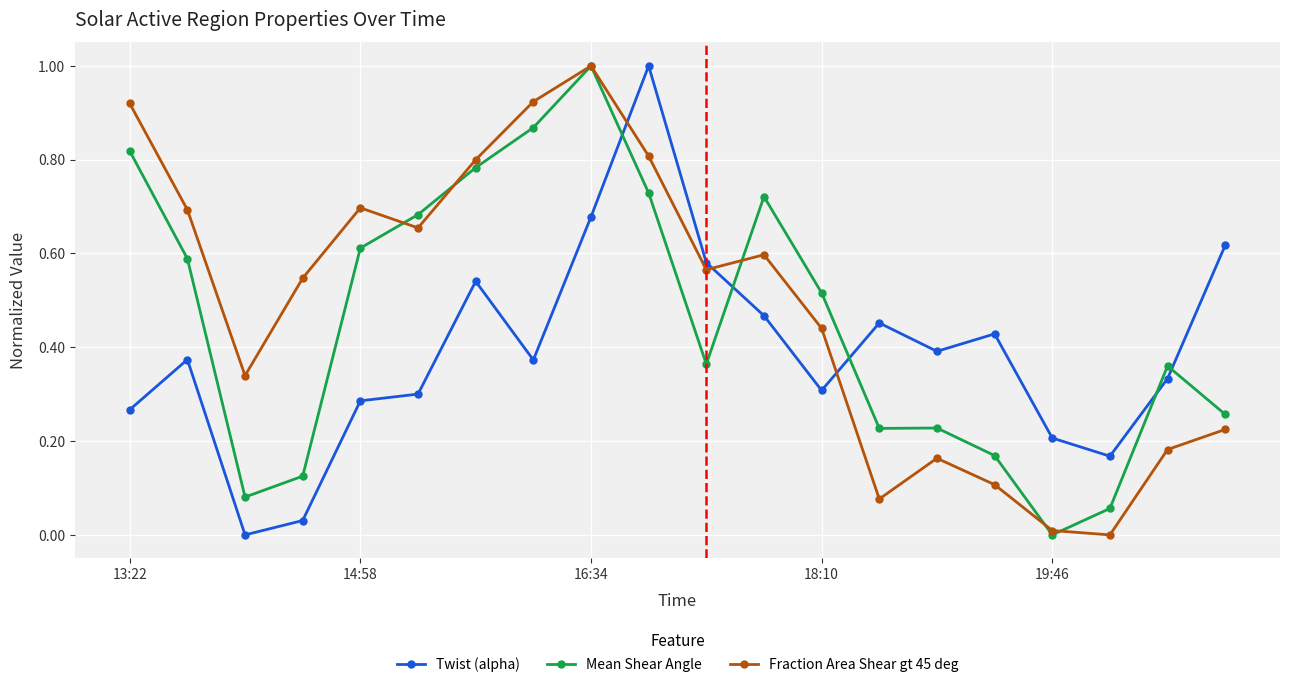

How many times do Twist (alpha) and Mean Shear Angle cross each other?

5